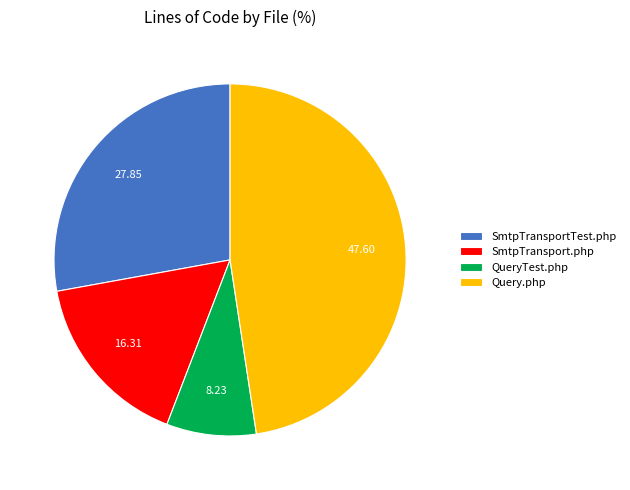

Which category has the smallest portion of the pie?

QueryTest.php